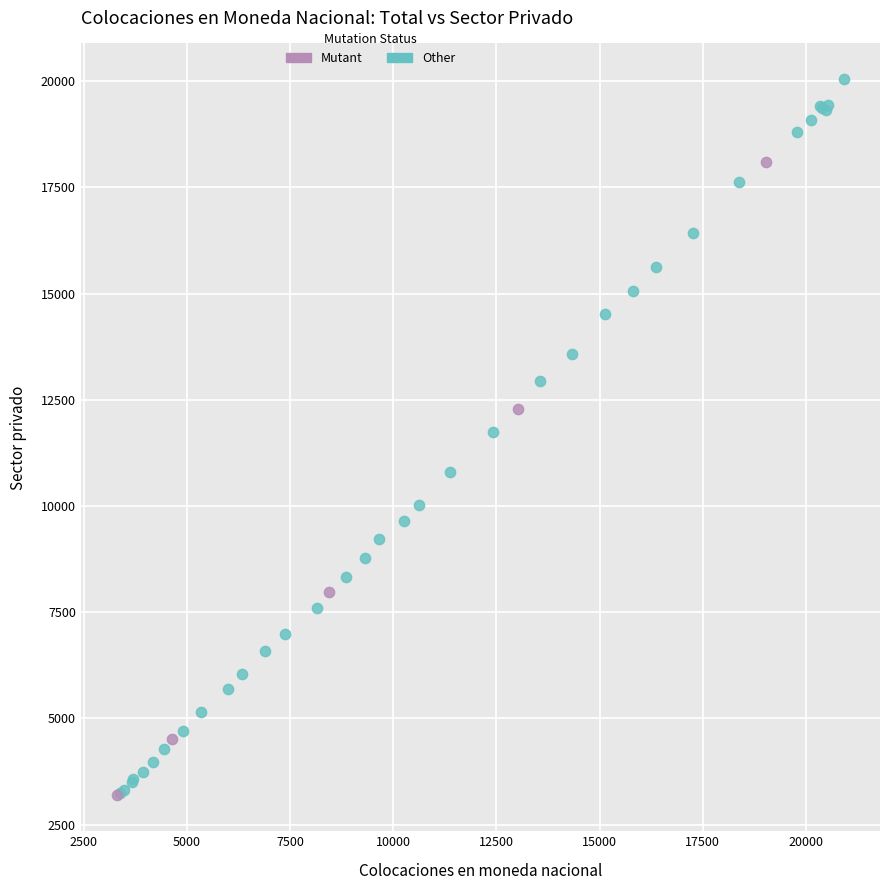

Which series reaches the maximum Y coordinate?

Other